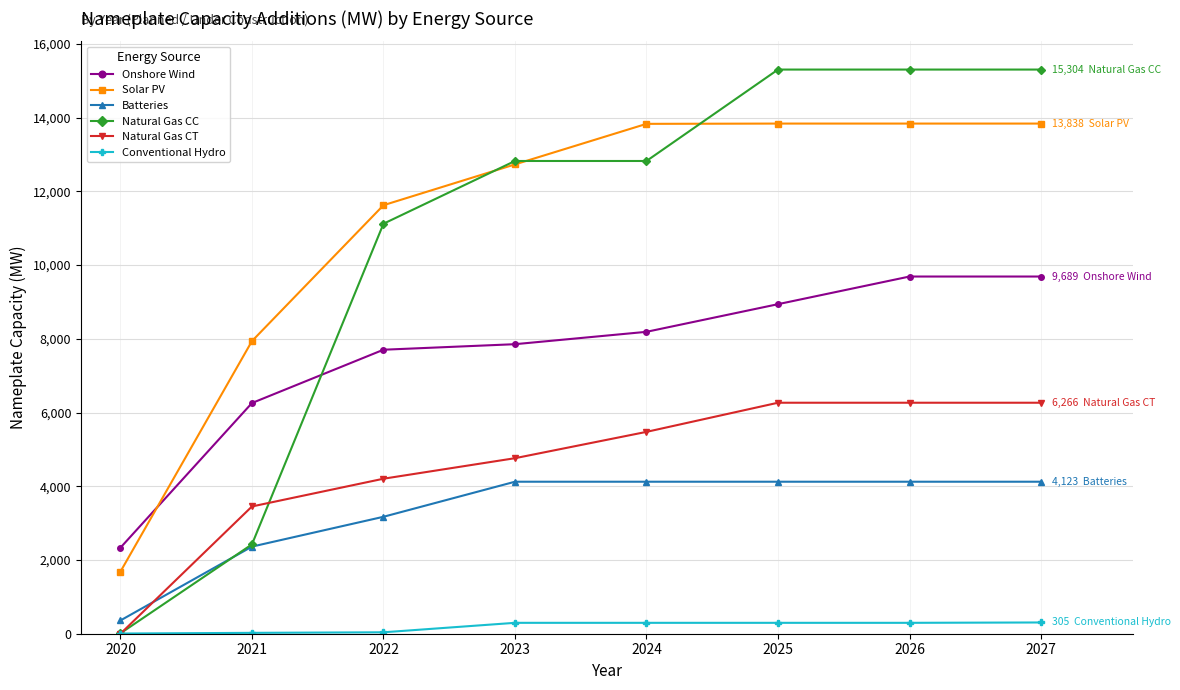

How many distinct data groups are displayed?

6